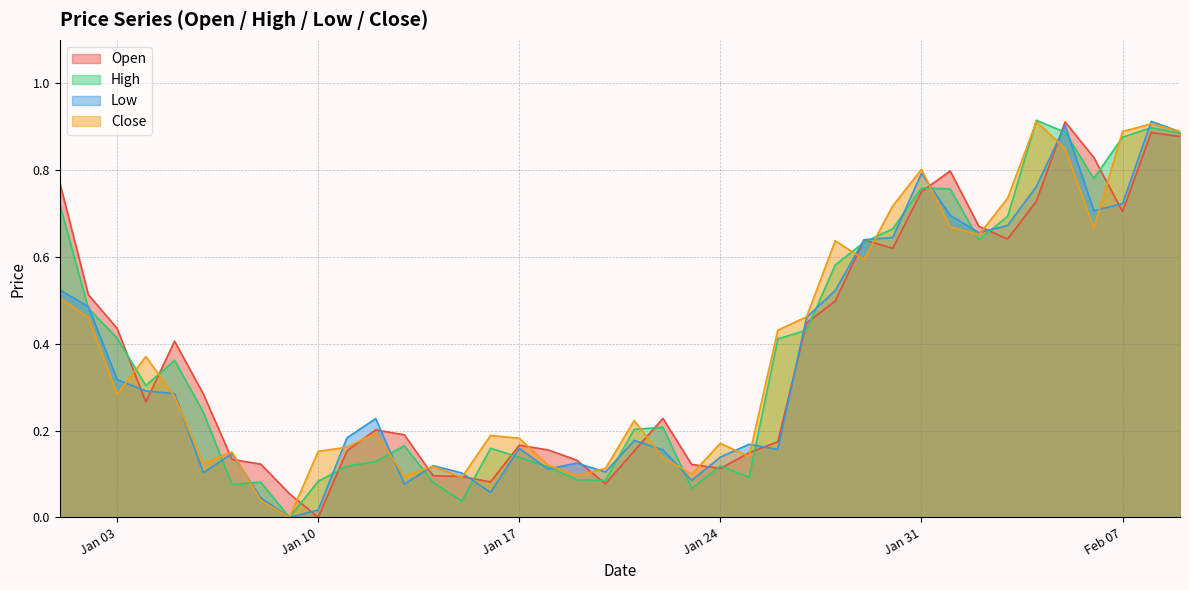

What is the spread (max minus min) of values at 2023-01-07?

0.1